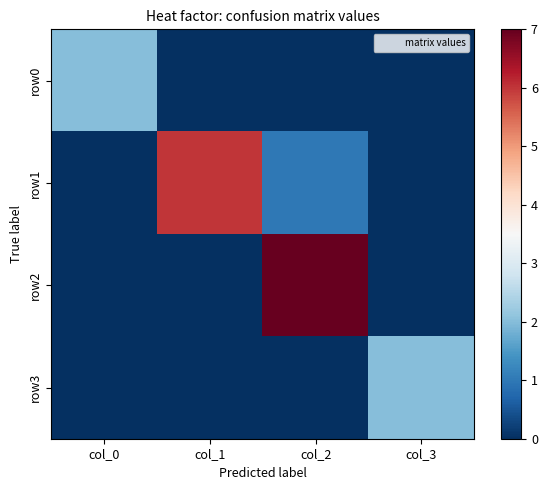

Which series has the largest total across all categories?

row1